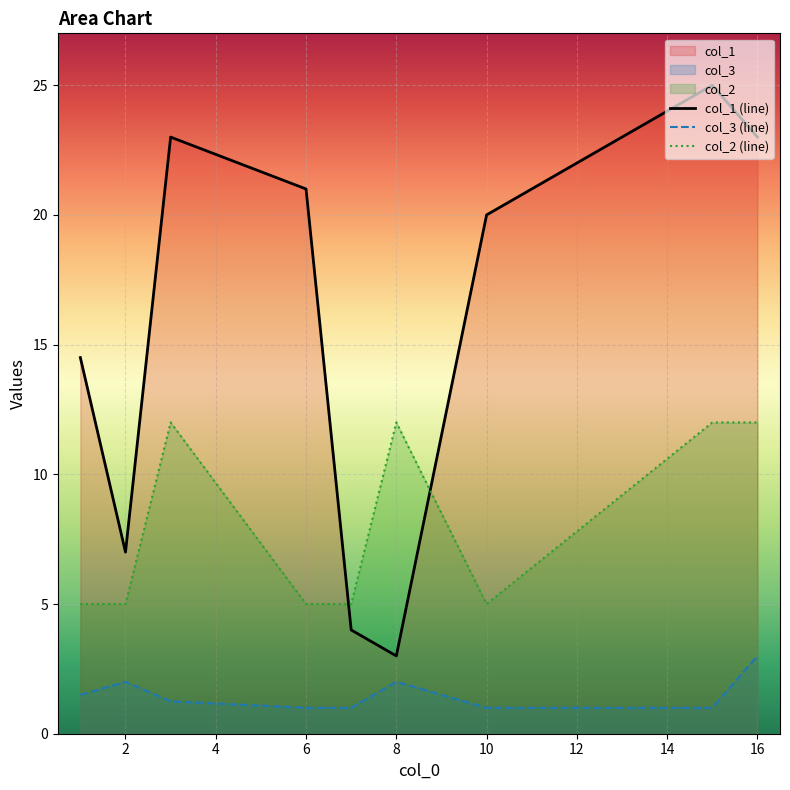

True or false: col_2 (line) and col_3 (line) intersect in this chart.

False